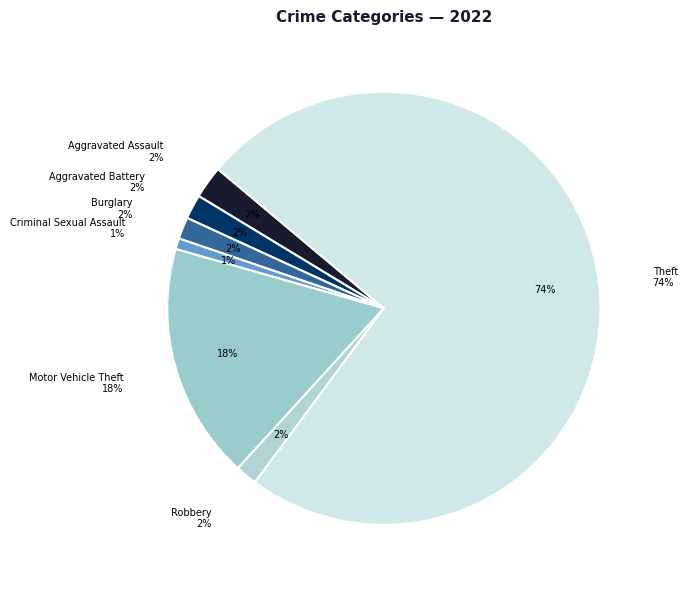

True or false: Aggravated Assault accounts for 2% of the total.

True